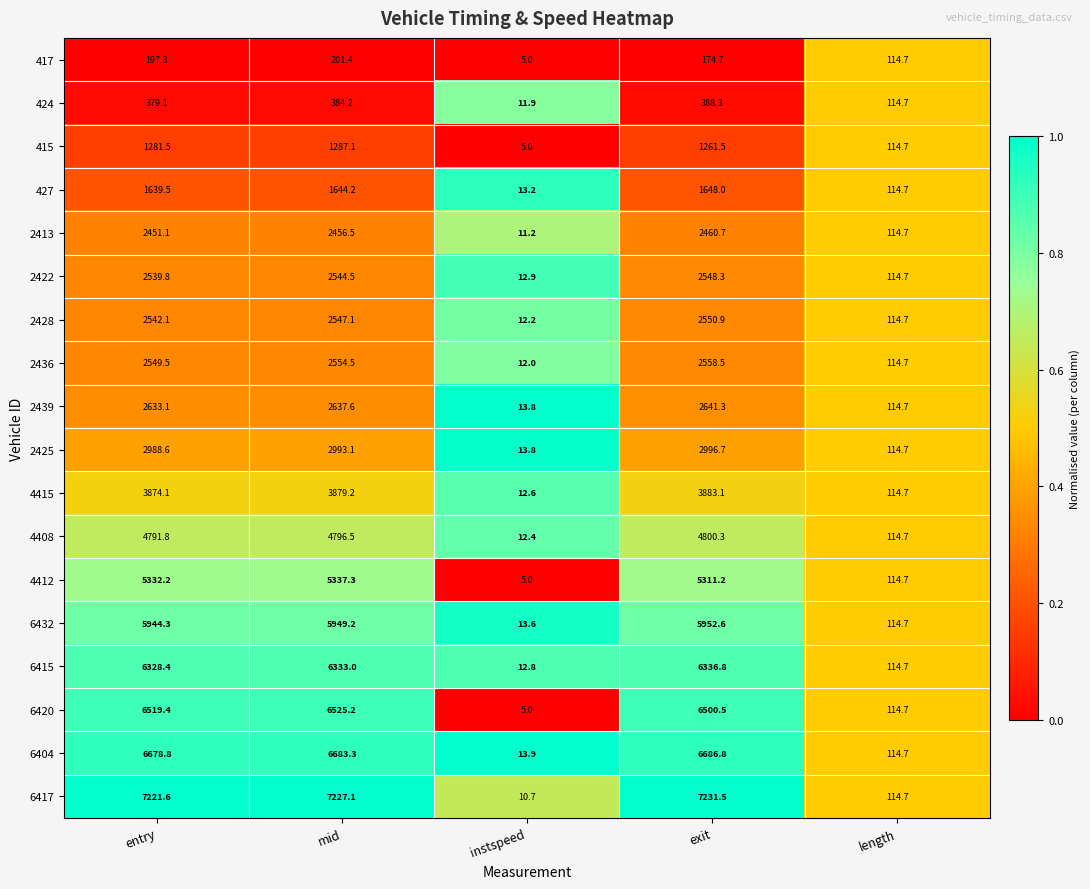

Which label corresponds to the largest value in the chart?

exit